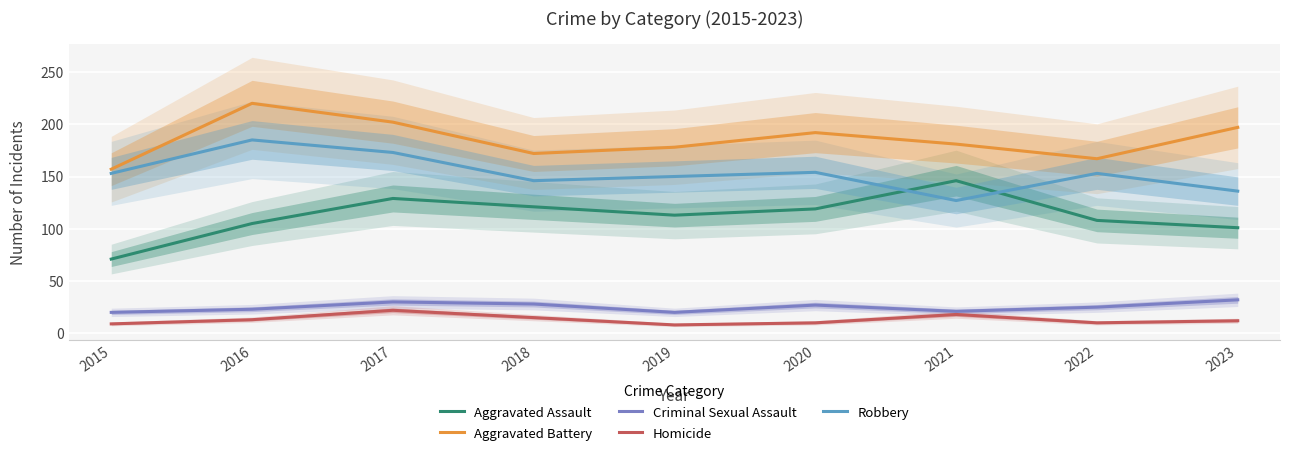

True or false: Homicide has more than 2 points higher than both neighbors.

False